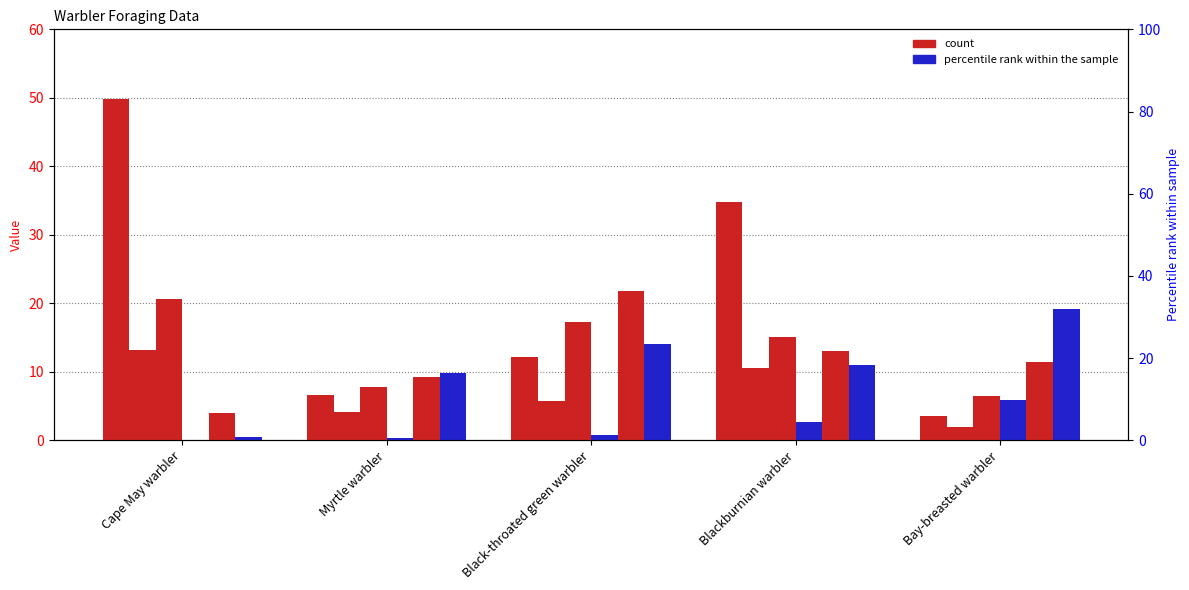

How many data points in X3T are above 11?

3